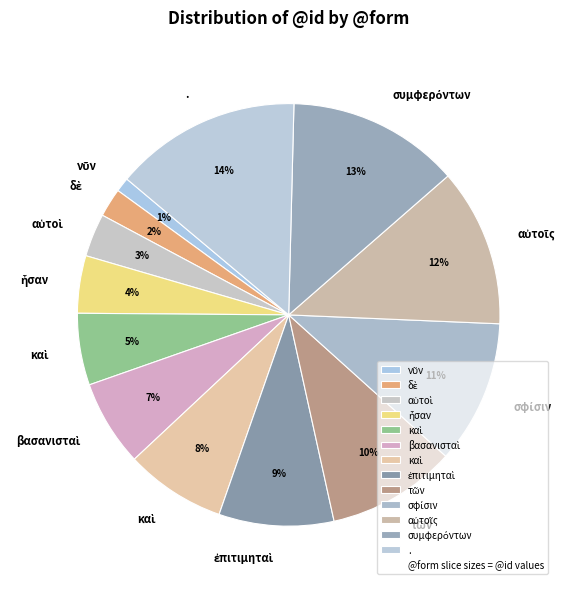

How many segments does this pie chart have?

13